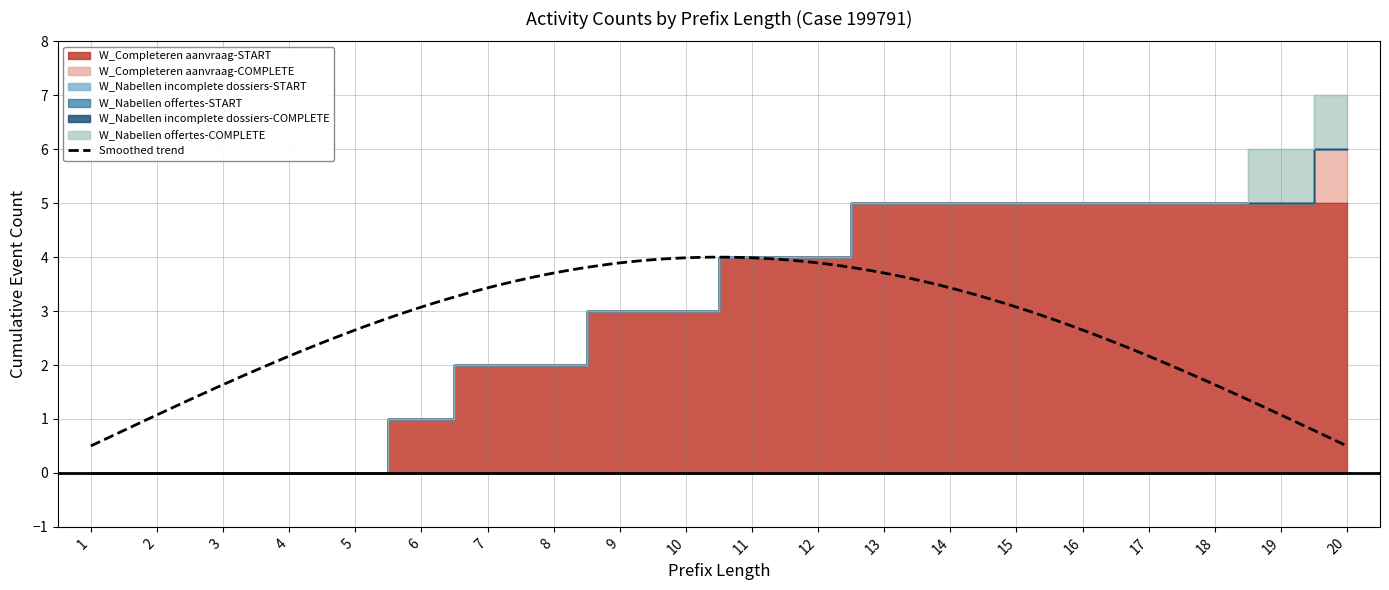

Which category has the lowest value in the W_Nabellen incomplete dossiers-START series?

1